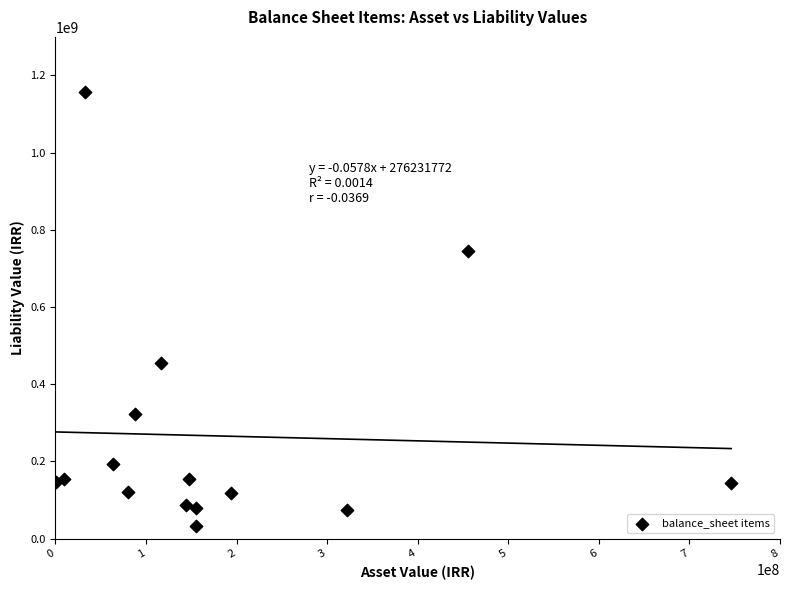

What is the range of X values (max minus min)?

745298423